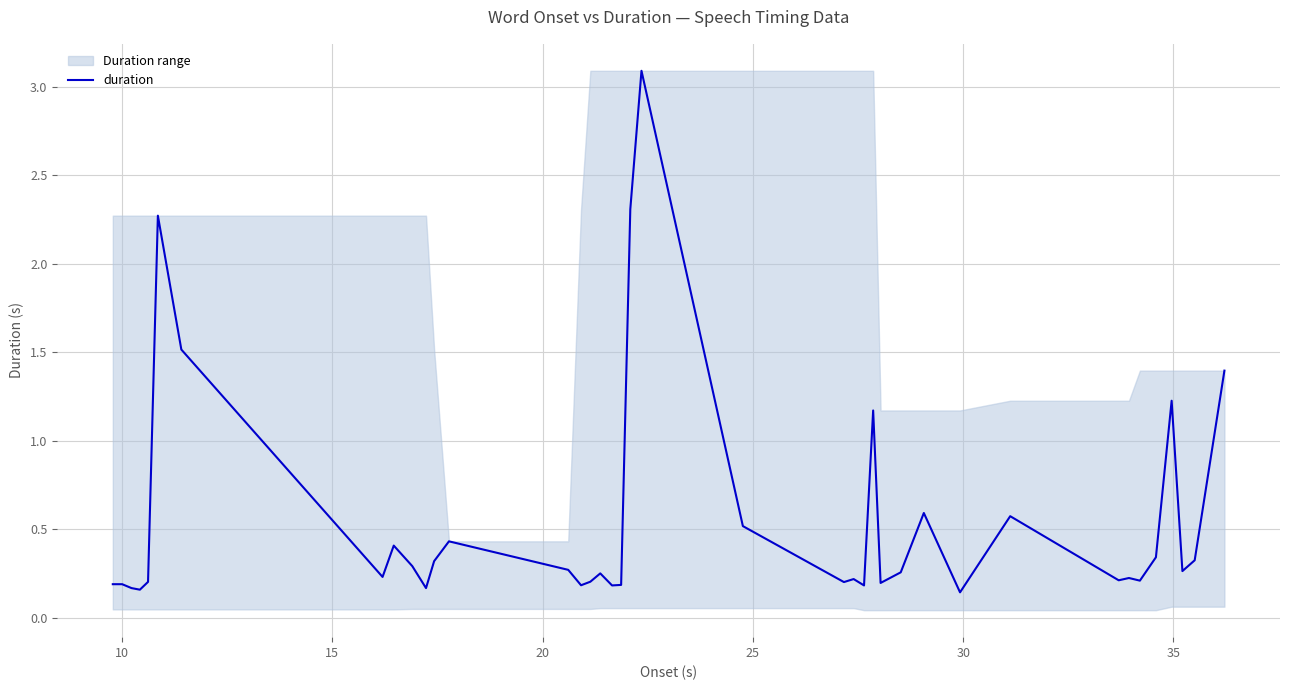

Is it true that the value at 28 is 0.9?

False